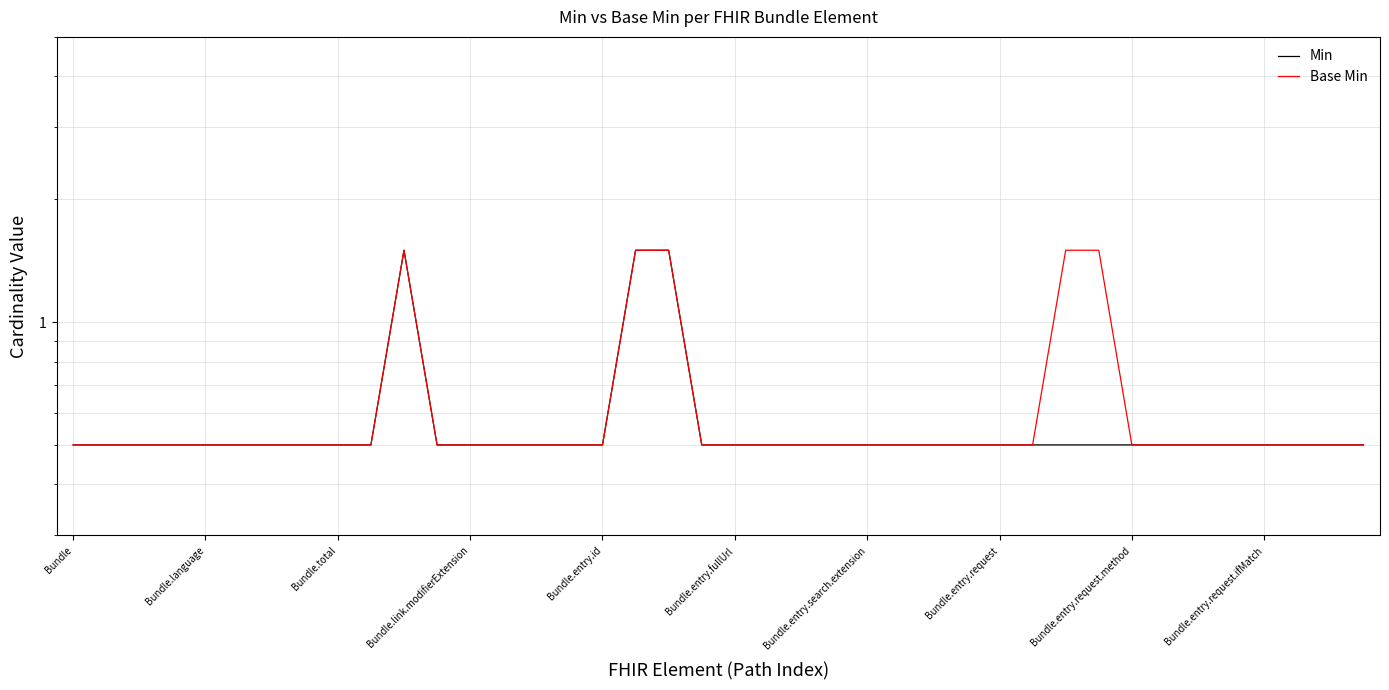

How many series are shown in this chart?

2